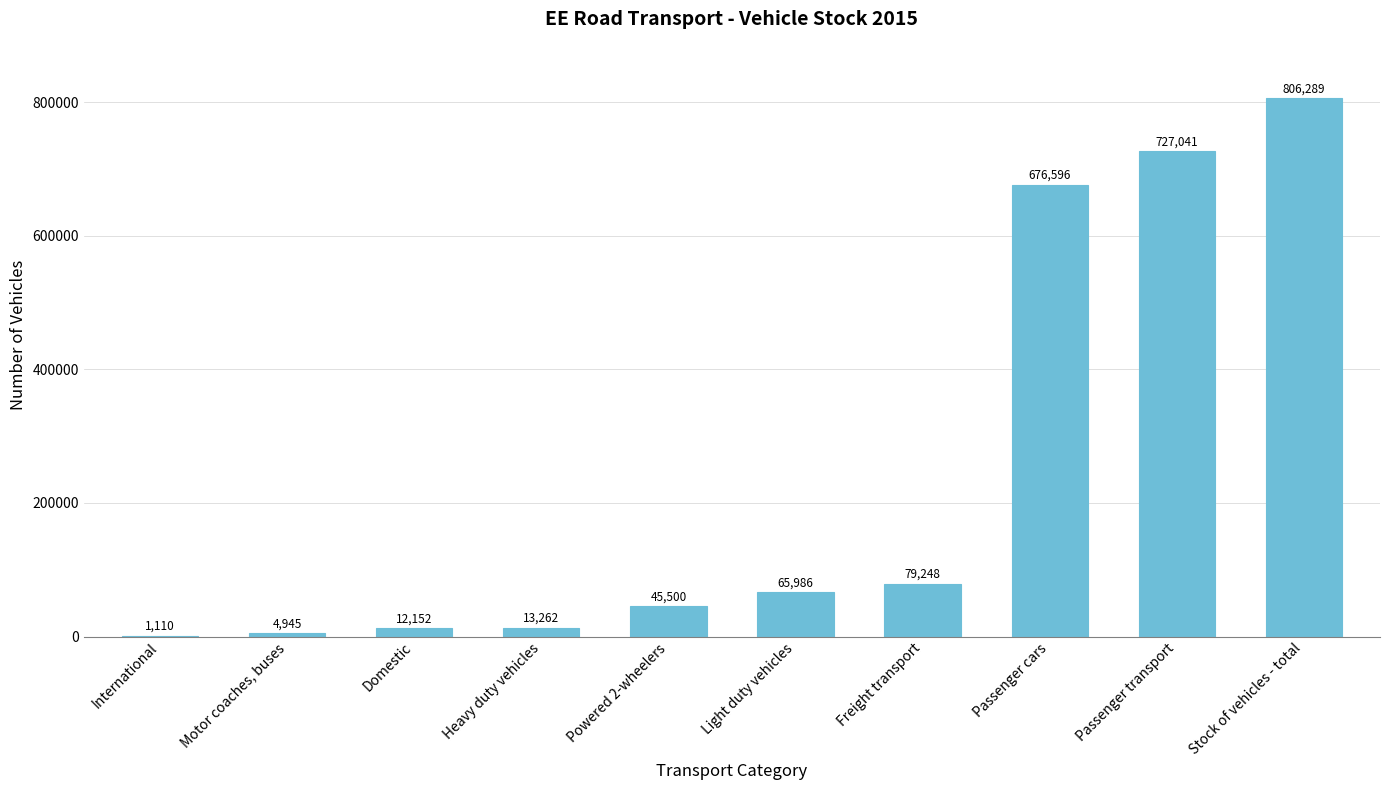

Approximately how many times larger is the value at Stock of vehicles - total compared to Domestic?

66.4